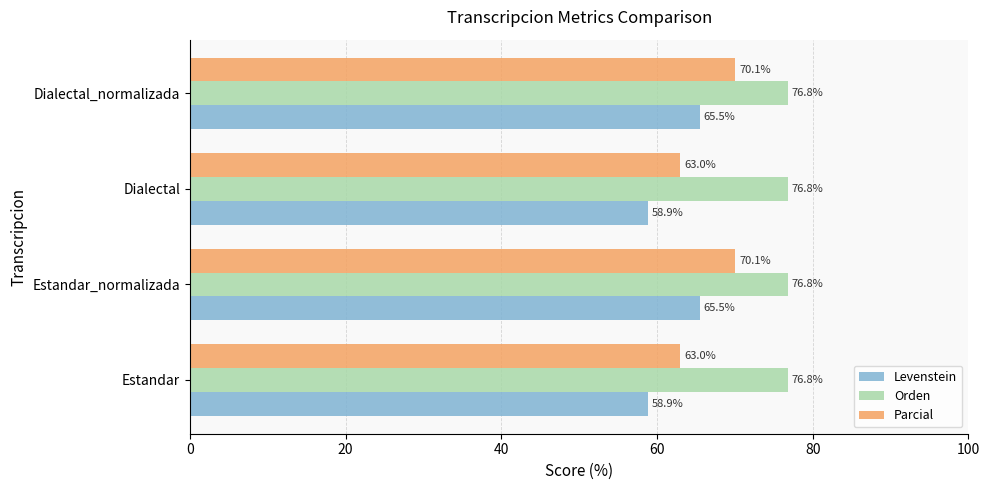

What is the difference between the maximum and minimum values in the Parcial series?

7.1